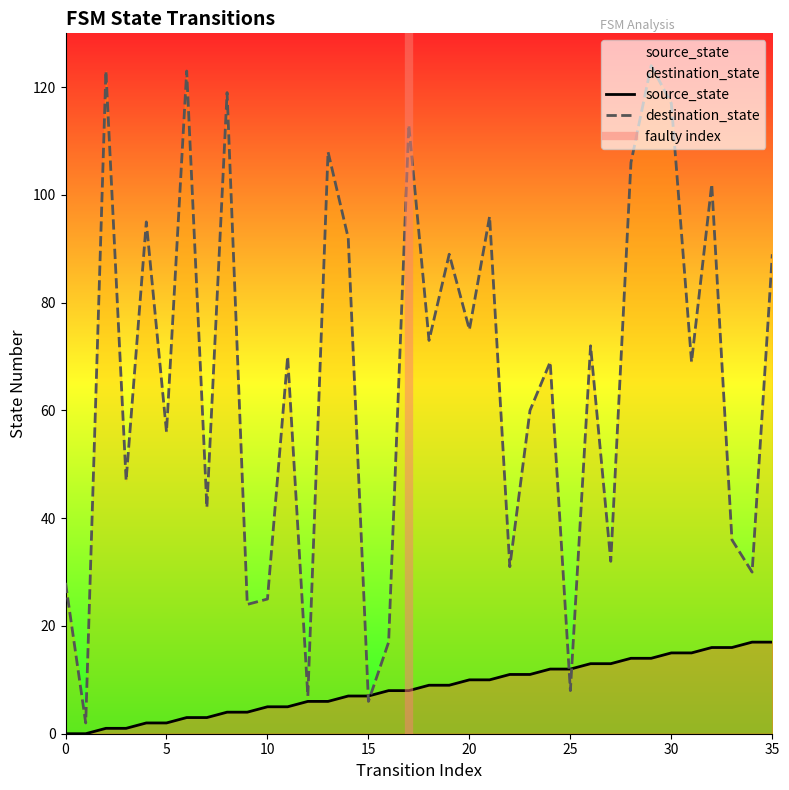

List the series in order of their overall mean, lowest first.

source_state, destination_state